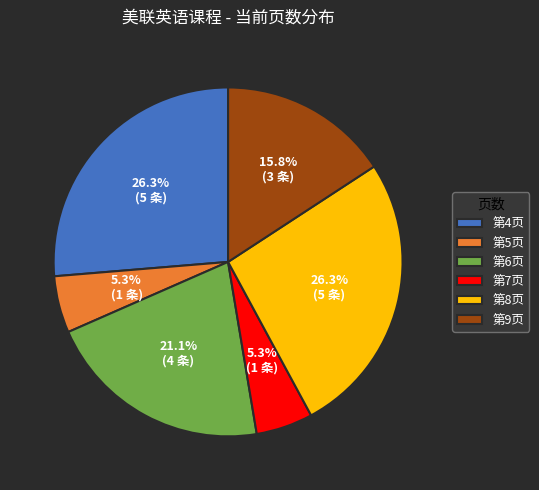

What portion of the pie excludes 第8页?

73.7%